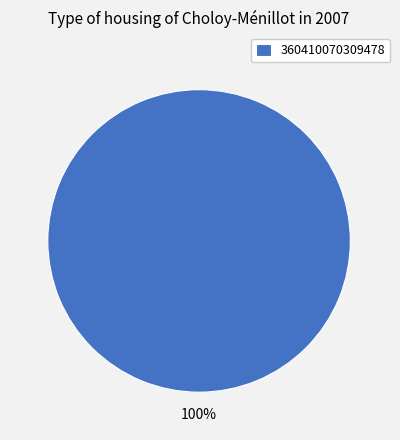

Rank the categories by value from lowest to highest.

360410070309478